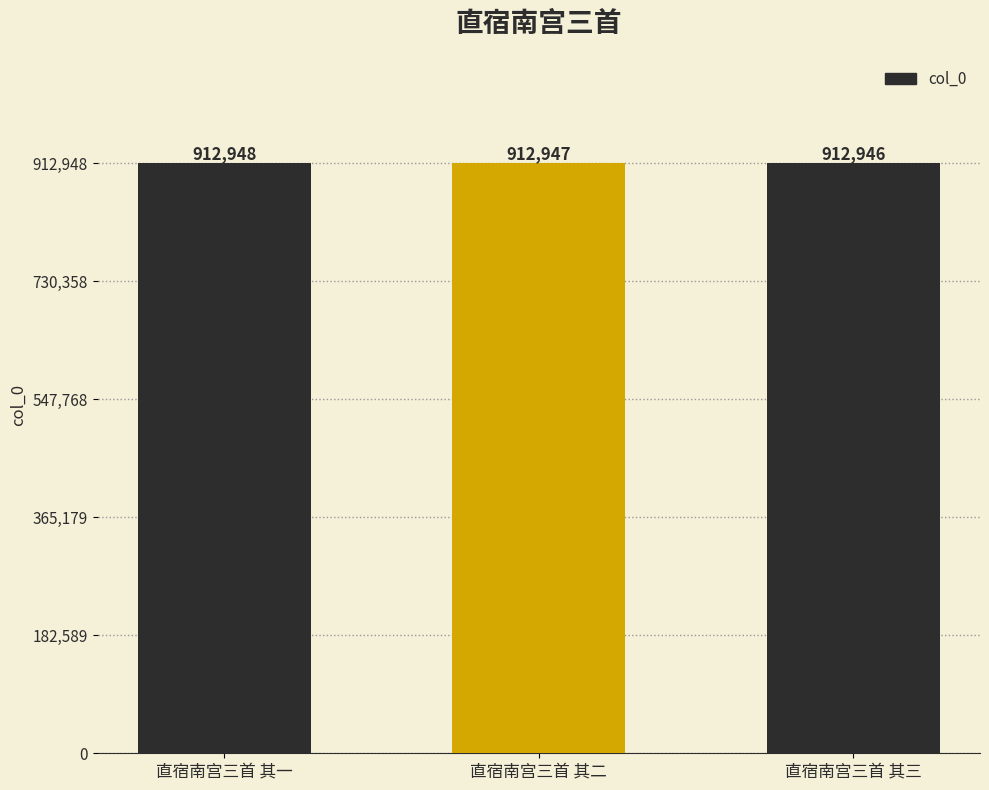

At which category does the chart reach its peak across all series?

直宿南宫三首 其一